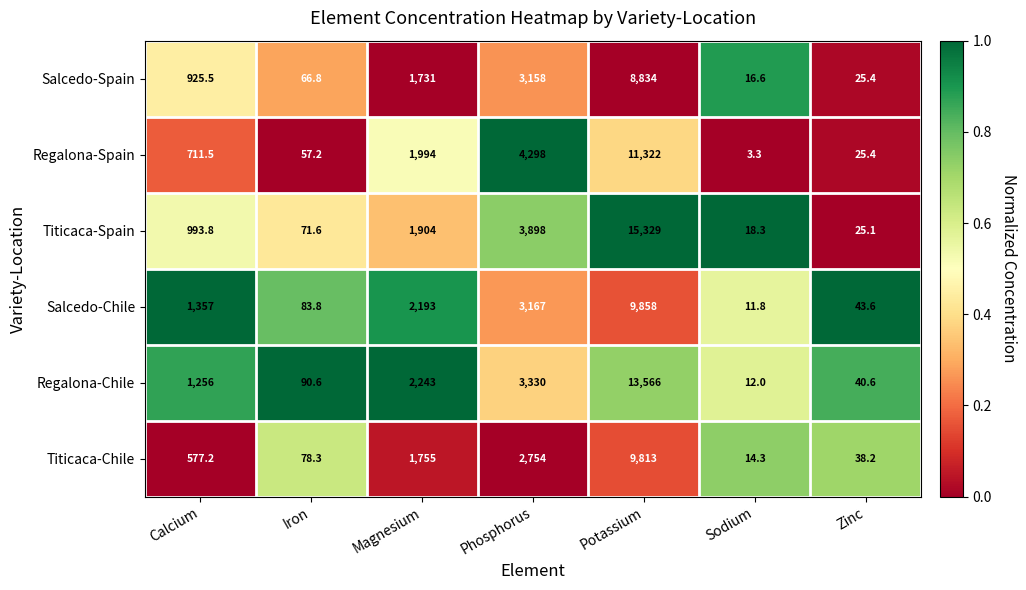

Rank the series at Iron from lowest to highest value.

Regalona-Spain, Salcedo-Spain, Titicaca-Spain, Titicaca-Chile, Salcedo-Chile, Regalona-Chile